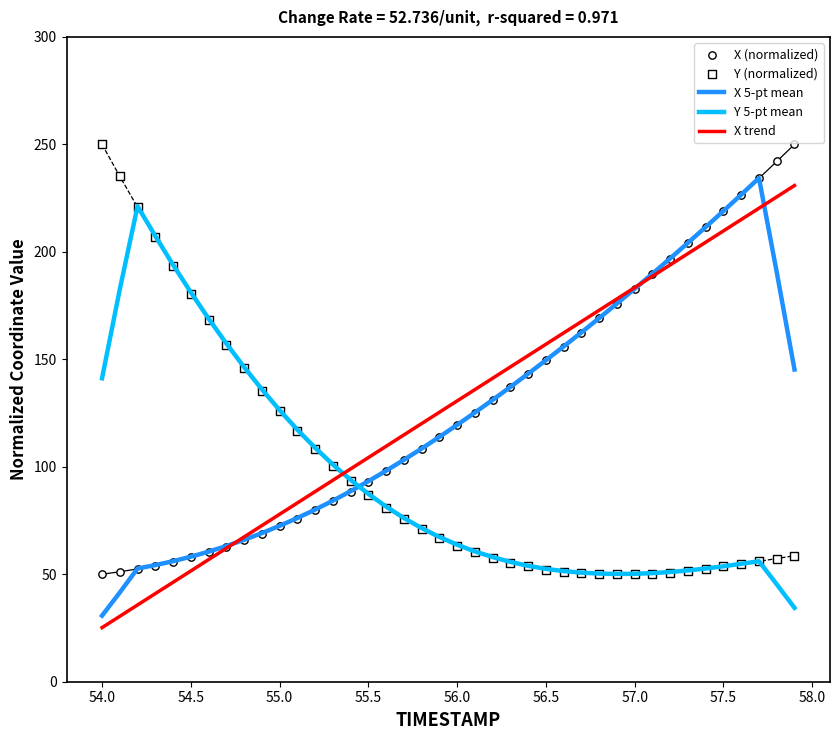

The X 5-pt mean series shows 52.4 at 57.5. True or false?

False